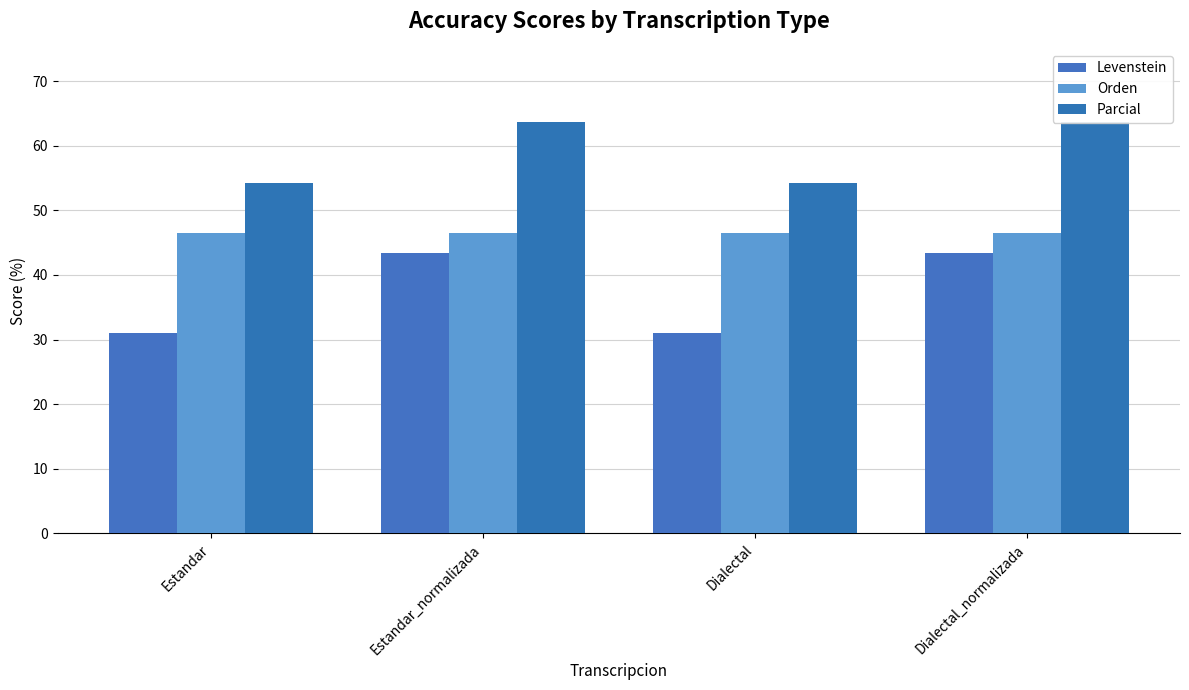

How many data points does each series have?

4